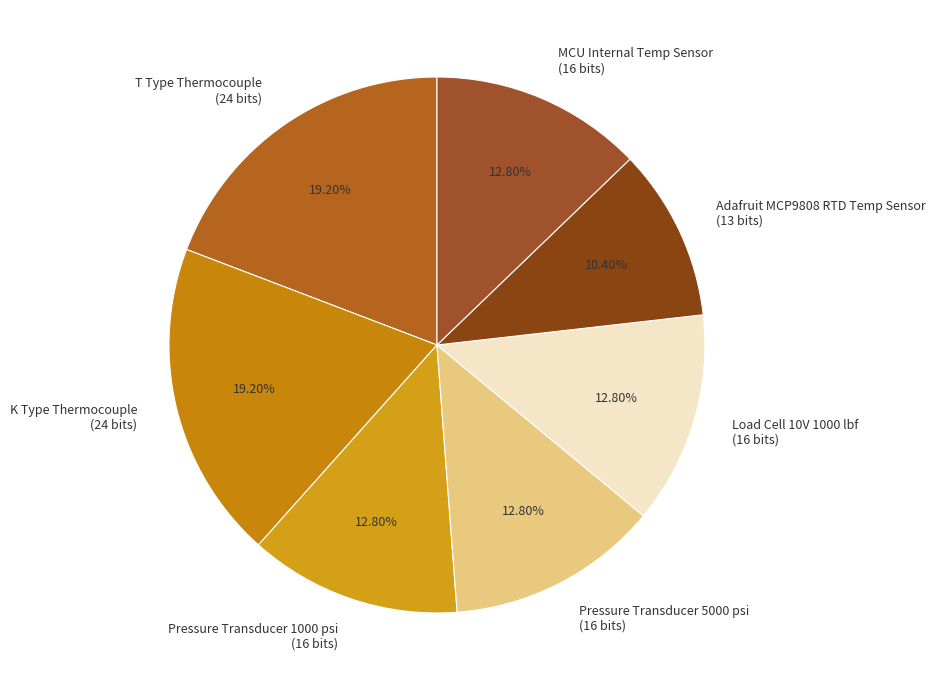

The Load Cell 10V 1000 lbf slice represents 13% of the pie. True or false?

True